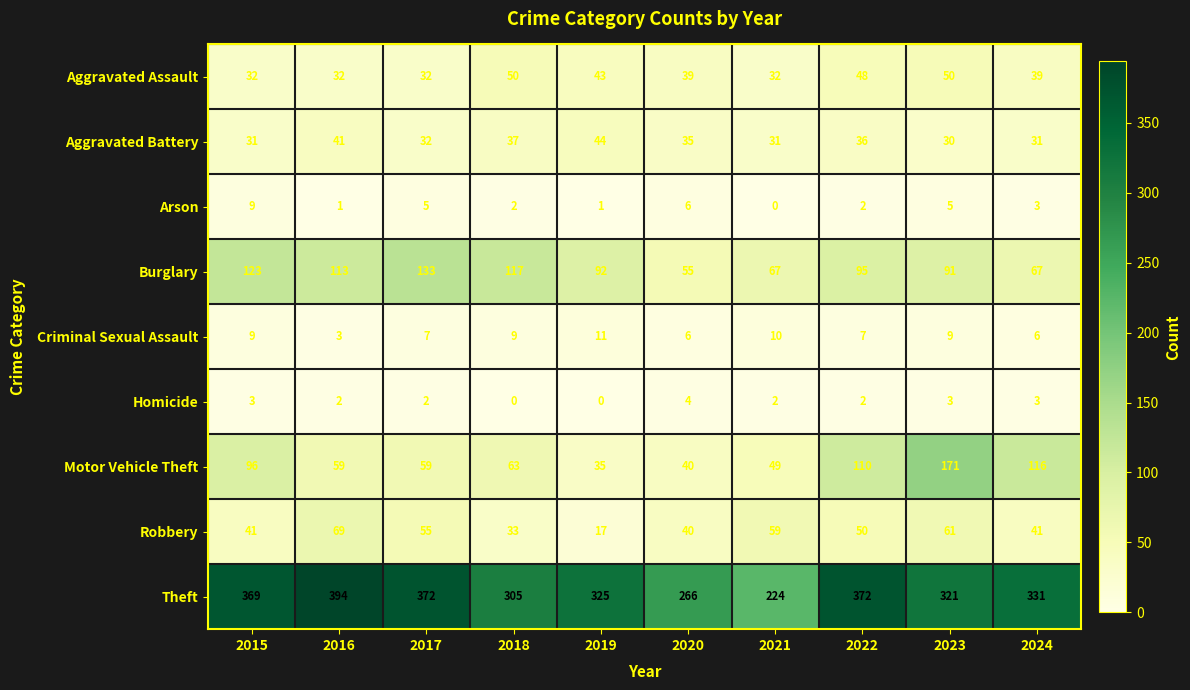

What is the total value across all series at 2022?

722